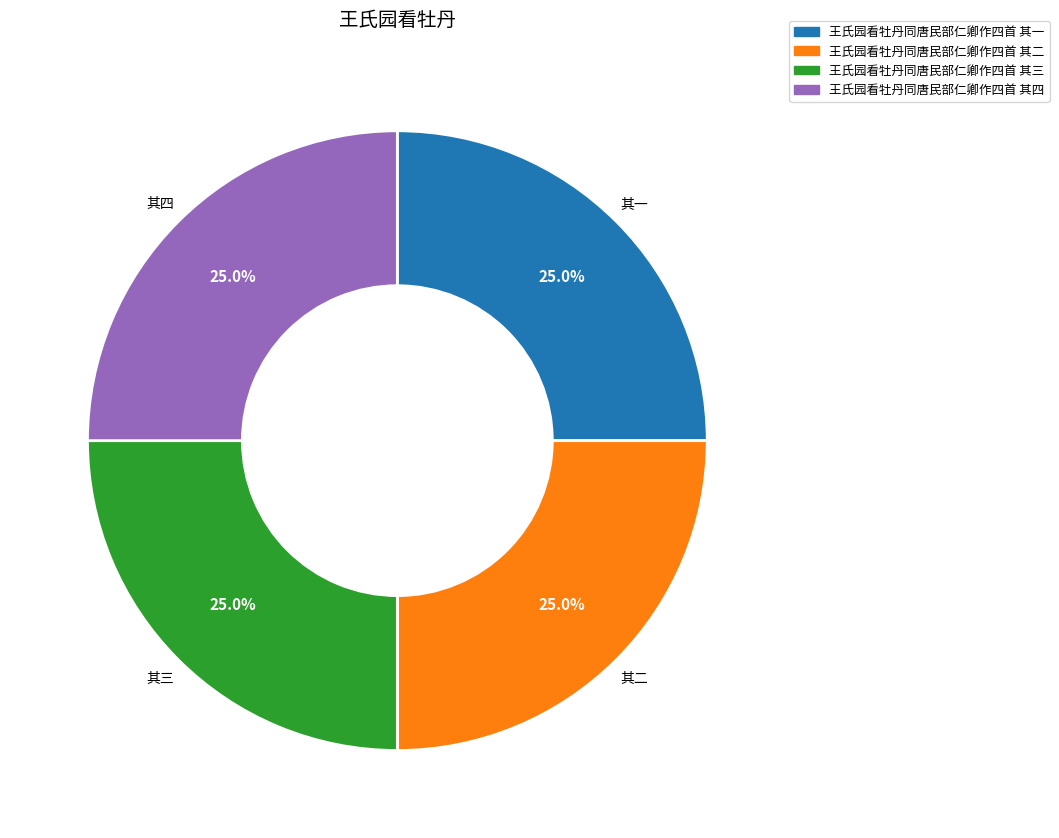

Is there a majority slice in this chart?

No